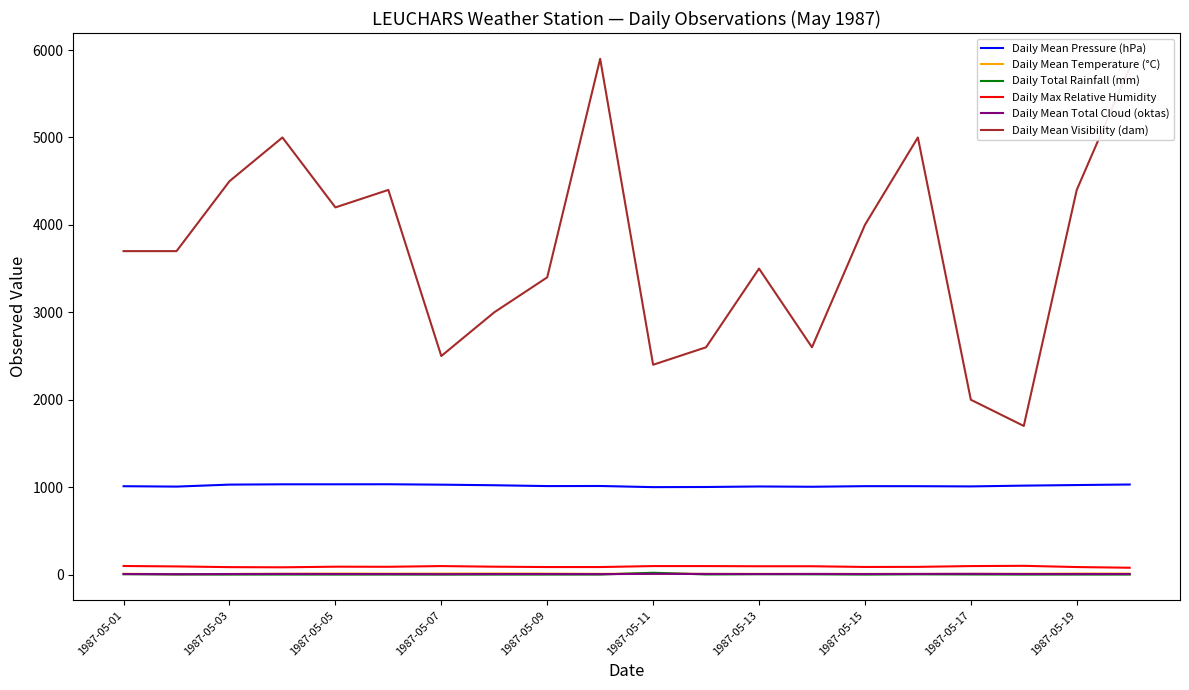

What are all the series names shown in the legend?

Daily Mean Pressure (hPa), Daily Mean Temperature (°C), Daily Total Rainfall (mm), Daily Max Relative Humidity, Daily Mean Total Cloud (oktas), Daily Mean Visibility (dam)